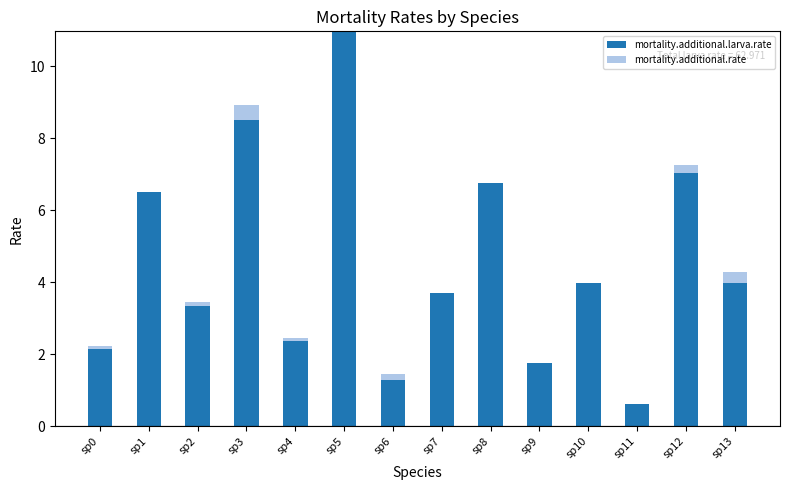

True or false: mortality.additional.larva.rate has a value of 3.6 at sp0.

False